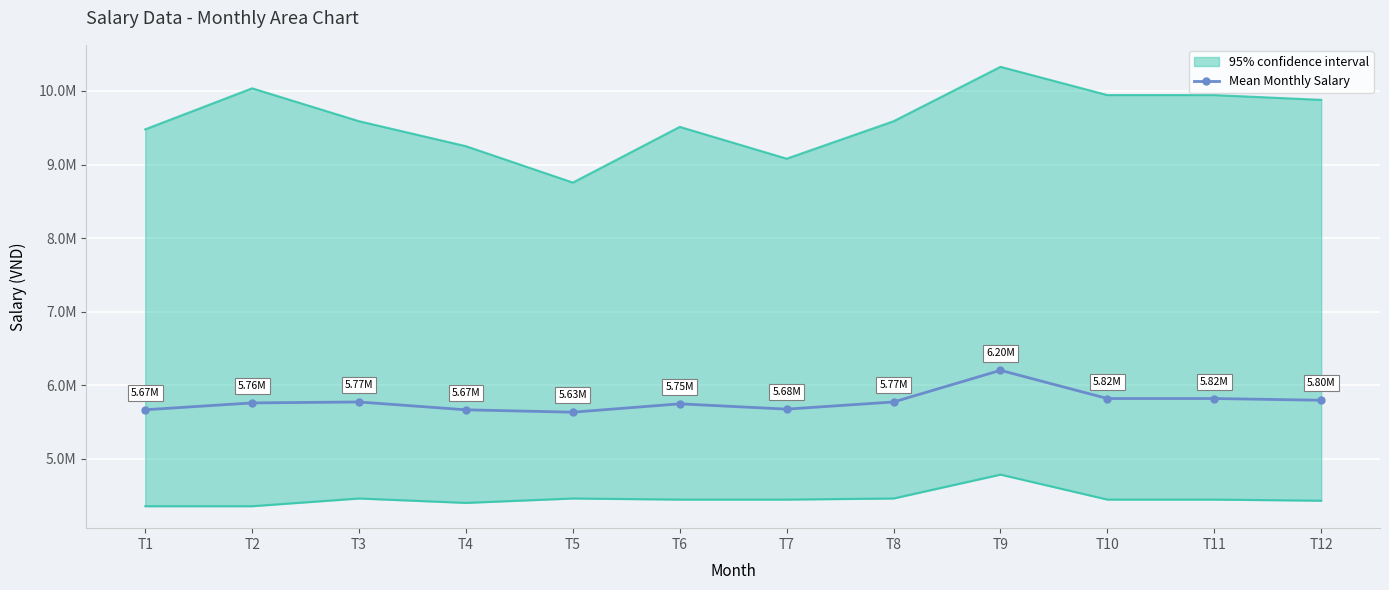

The value at T12 is 5795980.0. True or false?

True